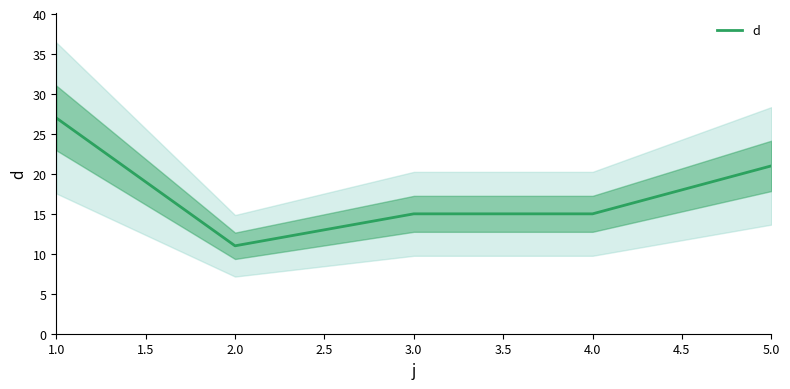

Where is d nearest to the value 19?

5.0